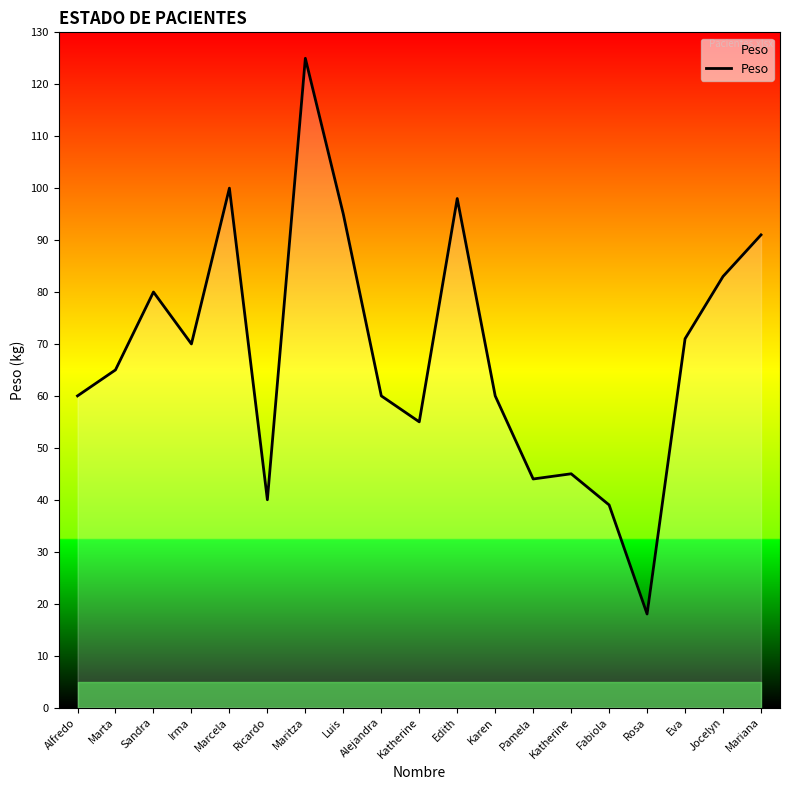

How many interior local valleys (lower than both neighbors) does the data have?

5